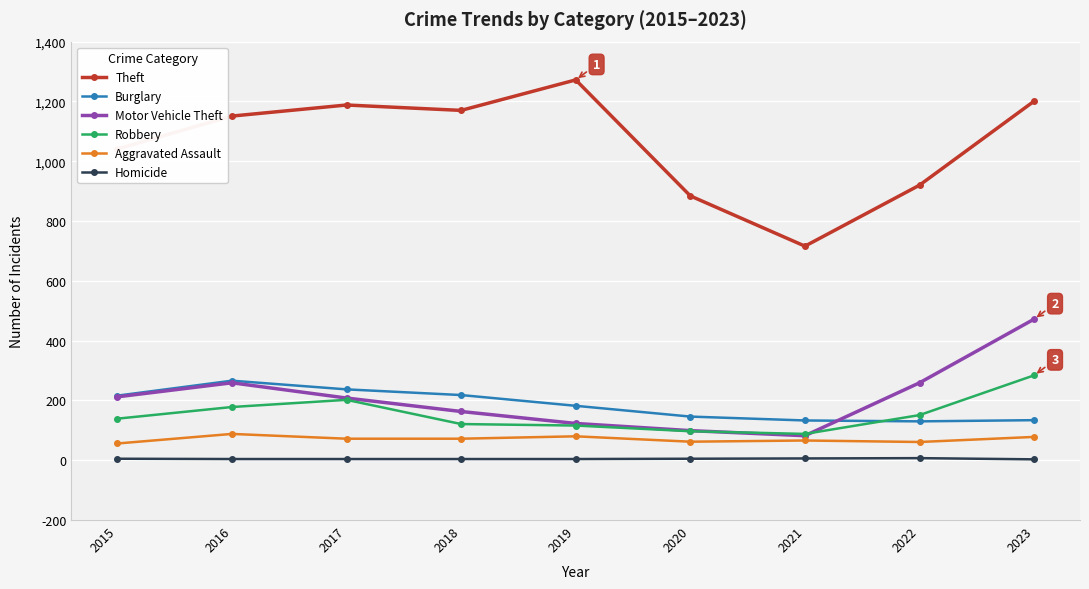

At which category does Aggravated Assault reach its first local peak?

2016